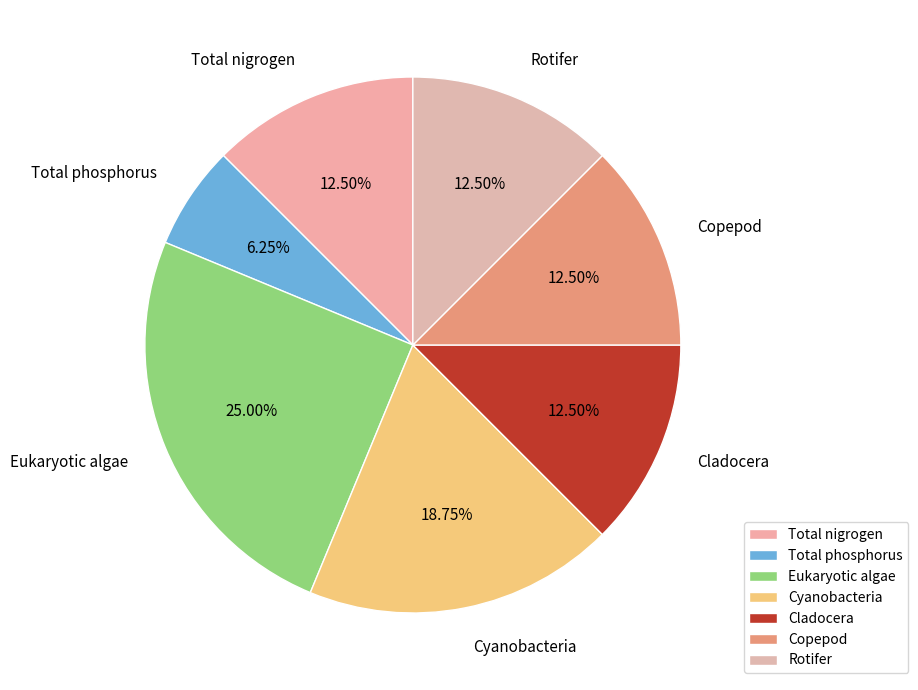

What is the ratio of the value at Total nigrogen to the value at Copepod?

1.0